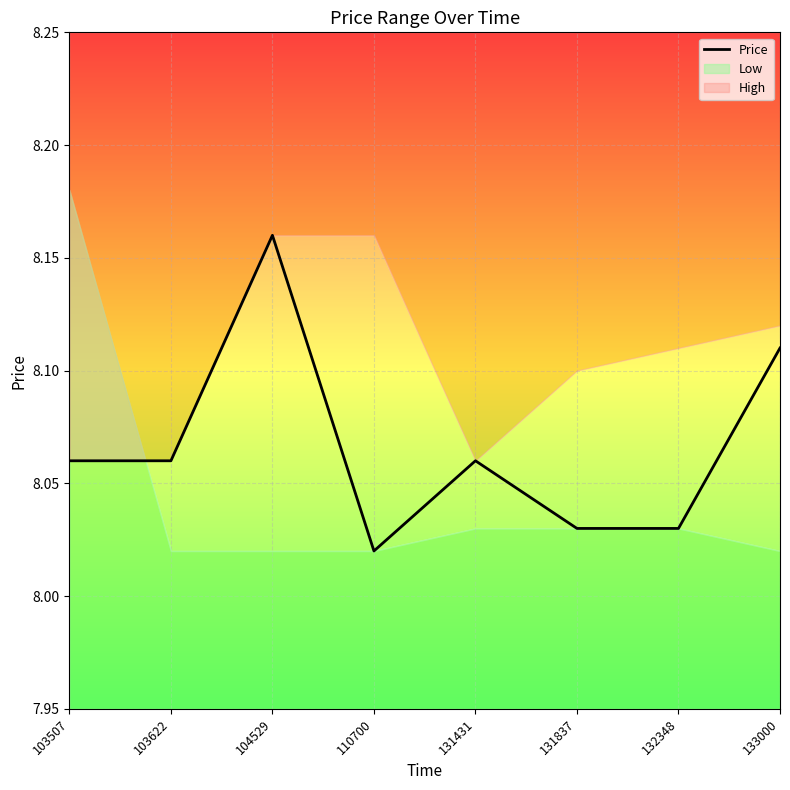

Reading left to right, transcribe all the data shown in this chart.

103507=8.1	103622=8.1	104529=8.2	110700=8.0	131431=8.1	131837=8.0	132348=8.0	133000=8.1